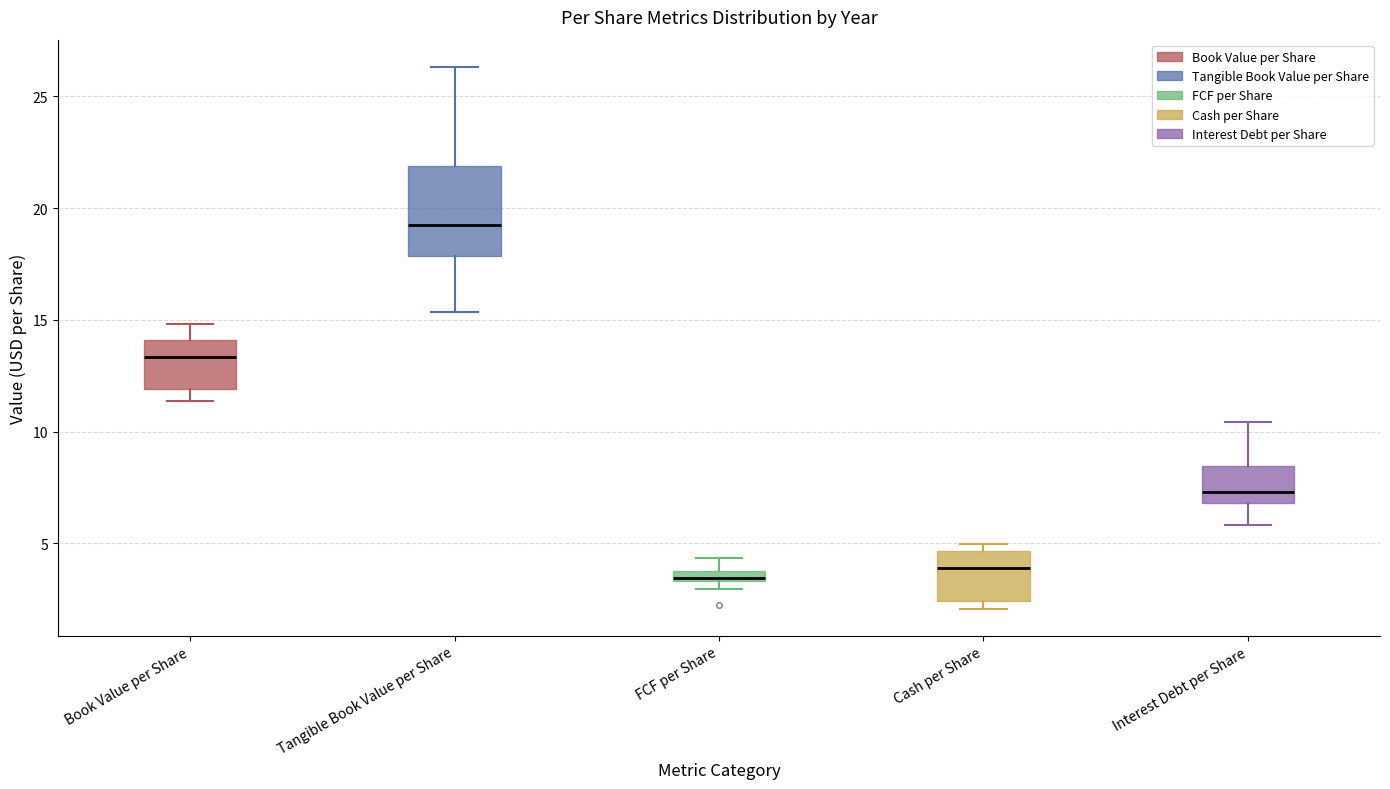

Where does the upper whisker of the box for Tangible Book Value per Share end on the y-axis? The values are not printed on the chart, so give them approximately, as read against the axis.

26.5